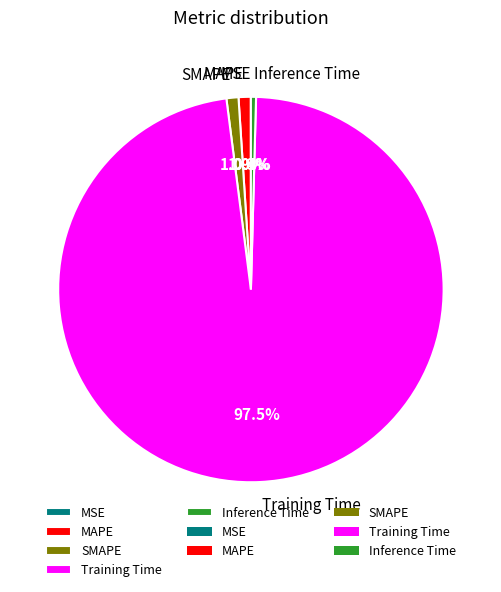

True or false: MAPE accounts for 1% of the total.

True